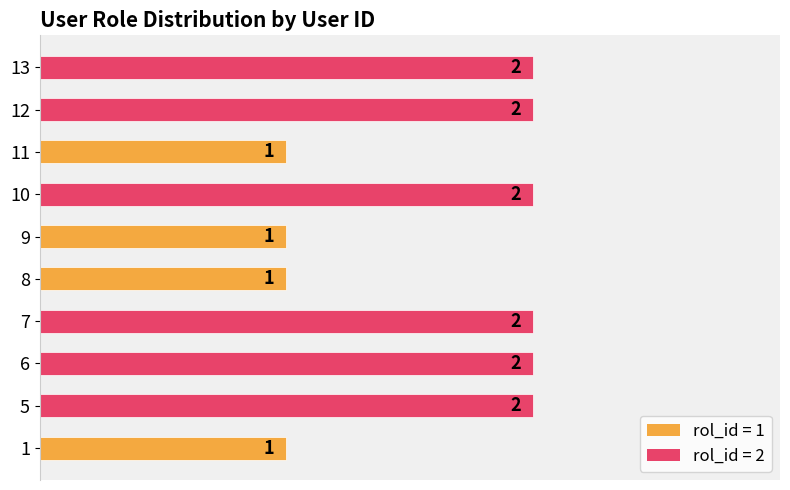

Reading bottom to top, what are all the values shown in this chart?

1=1	5=2	6=2	7=2	8=1	9=1	10=2	11=1	12=2	13=2